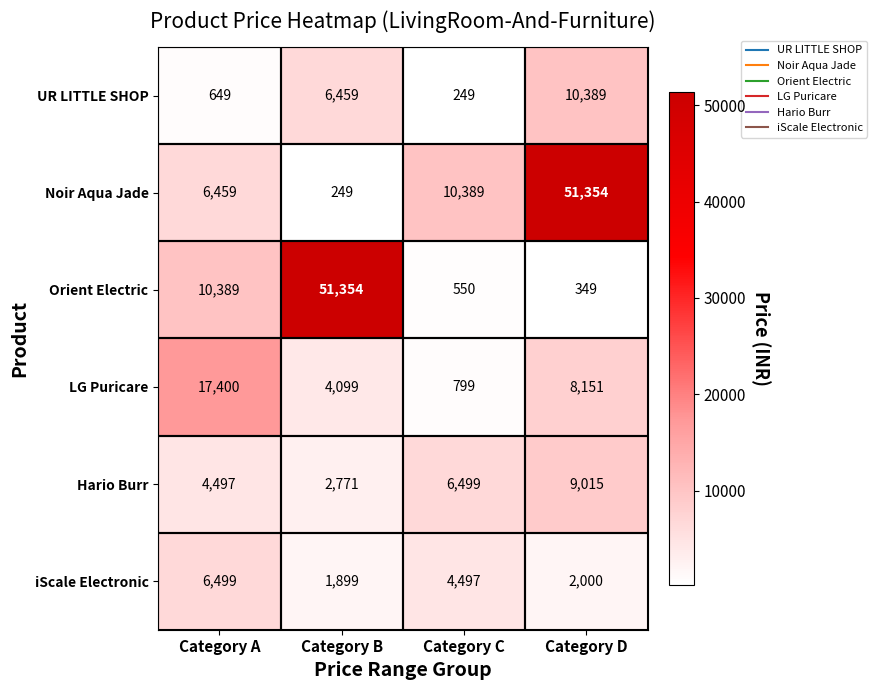

At Category B, list the series in order from largest to smallest.

Orient Electric, UR LITTLE SHOP, LG Puricare, Hario Burr, iScale Electronic, Noir Aqua Jade